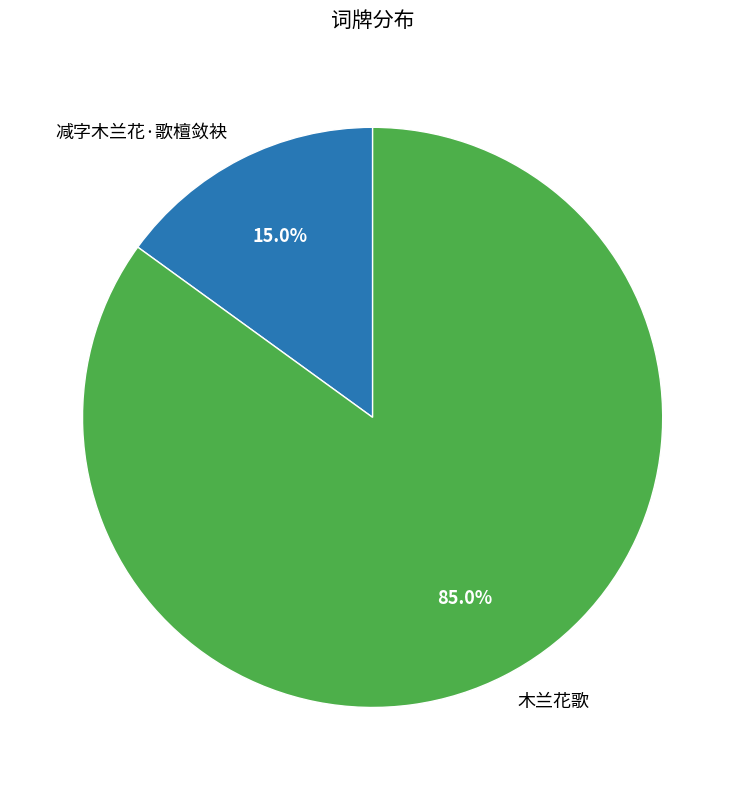

How much of the chart is everything except 减字木兰花·歌檀敛袂?

85.0%